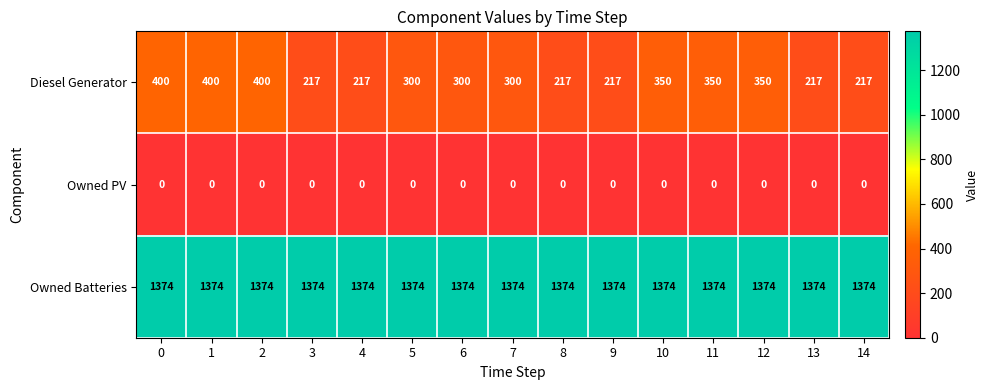

List the series in order of their peak value, highest first.

Owned Batteries, Diesel Generator, Owned PV